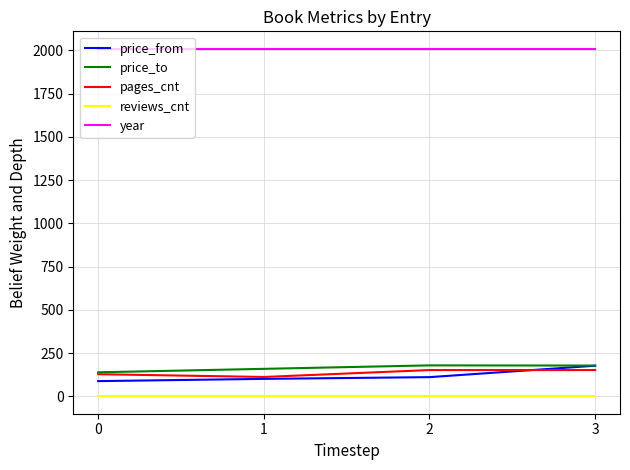

How many lines are shown in the chart?

5